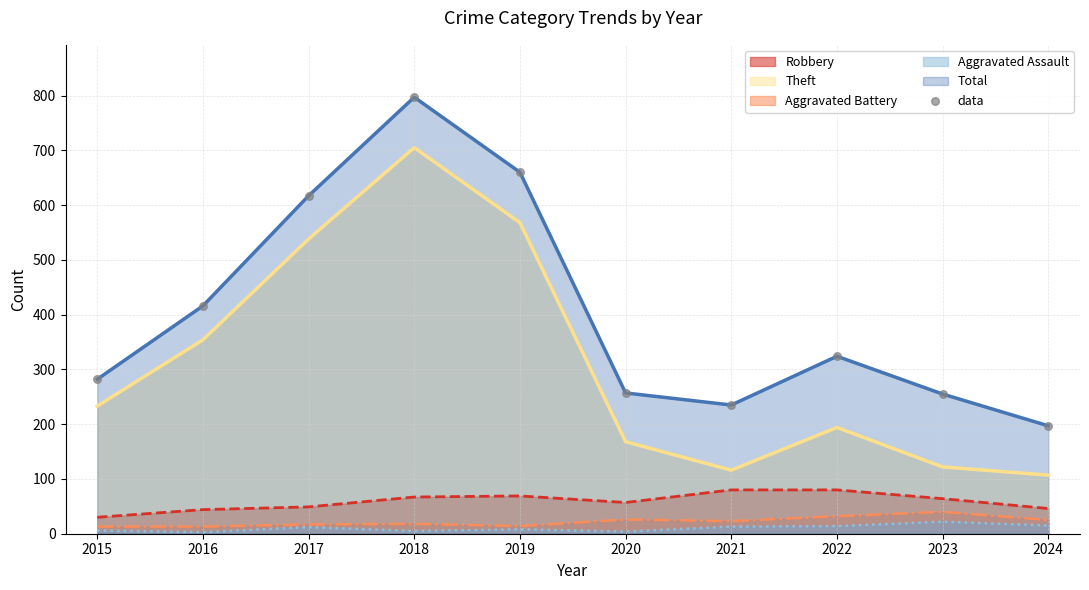

Which series changed the most between 2019 and 2020?

Total